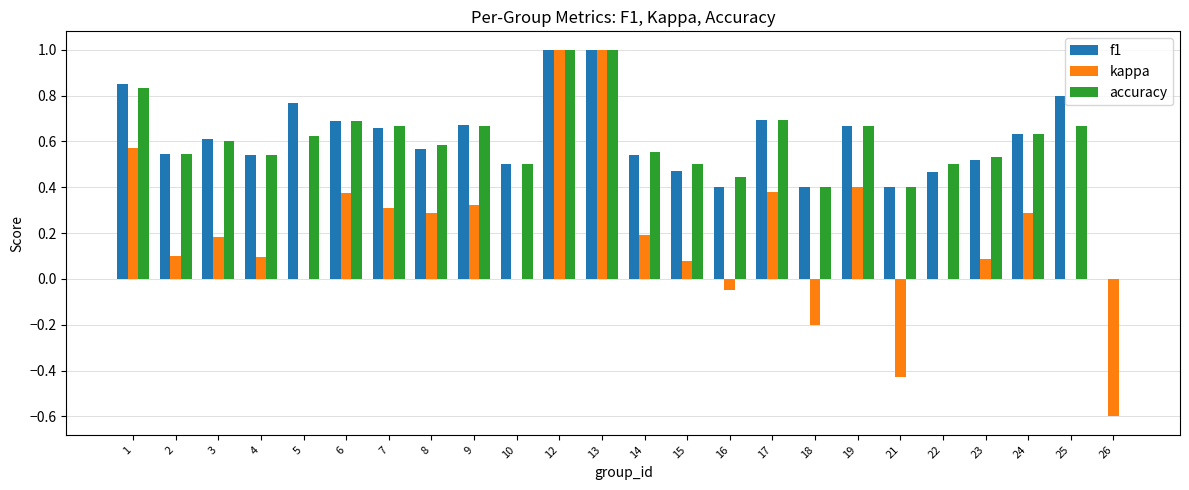

What is the maximum value shown in the chart?

1.0